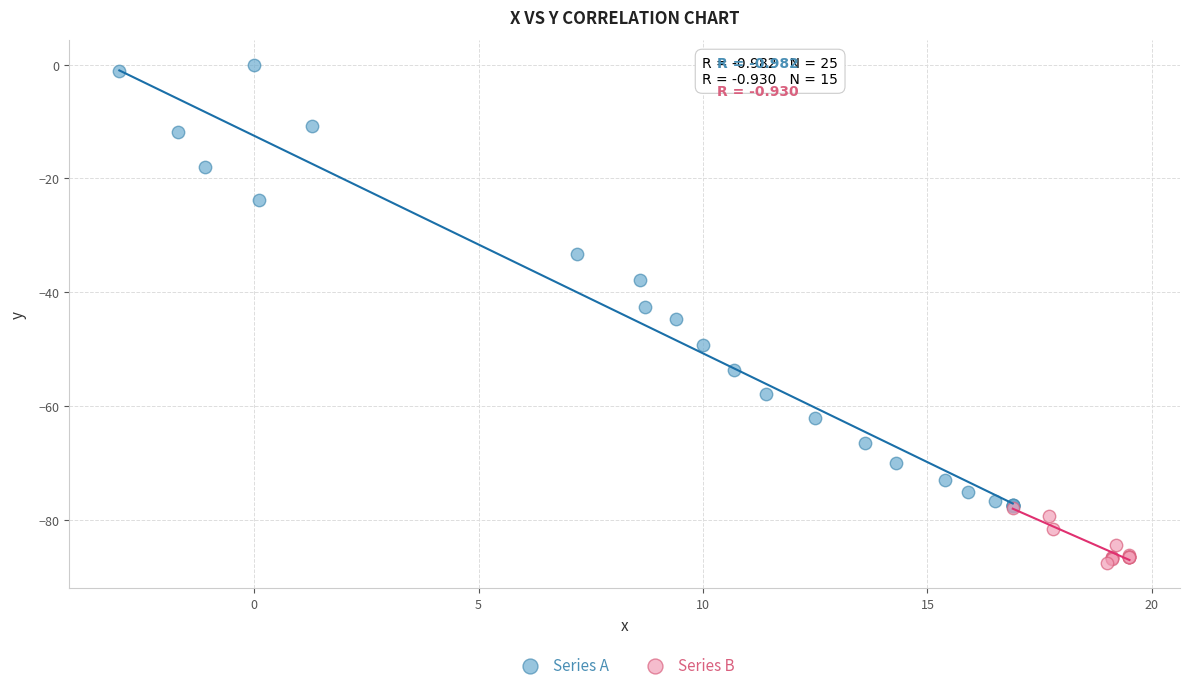

Which series contains the lowest Y value?

Series B